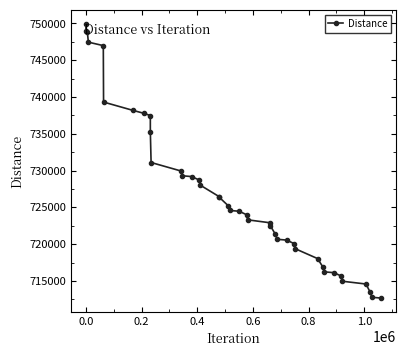

What is the maximum value shown in the chart?

749980.4